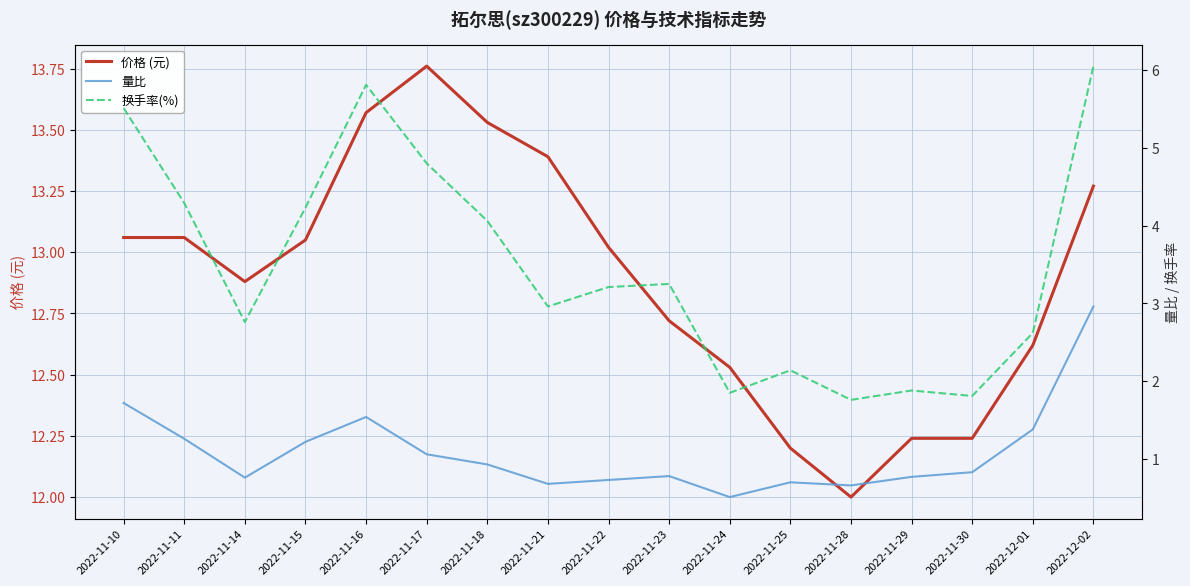

Which category has the highest value across all series?

2022-11-17